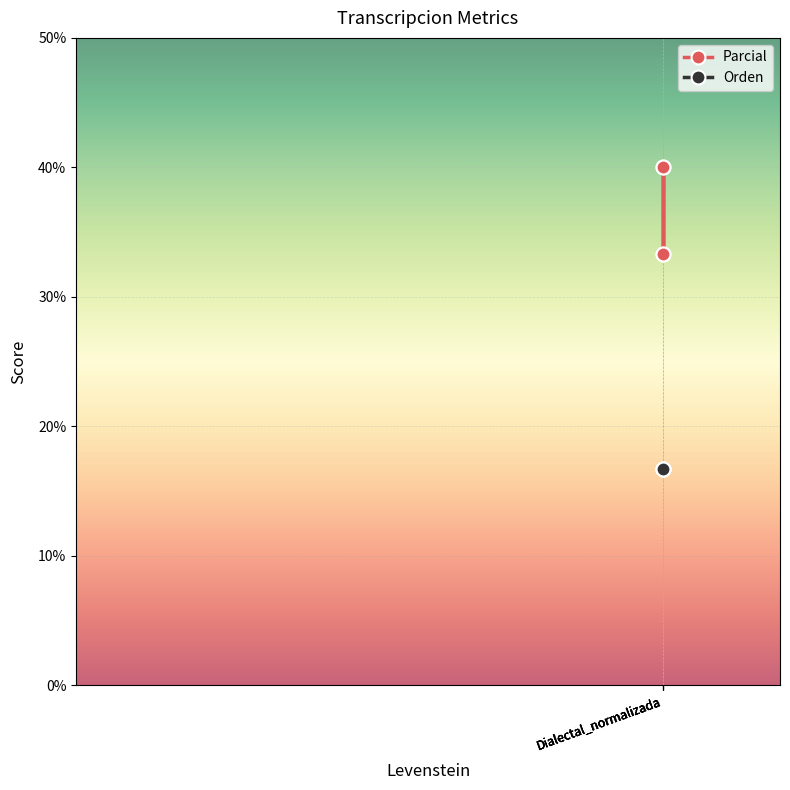

What is the average value?

36.7